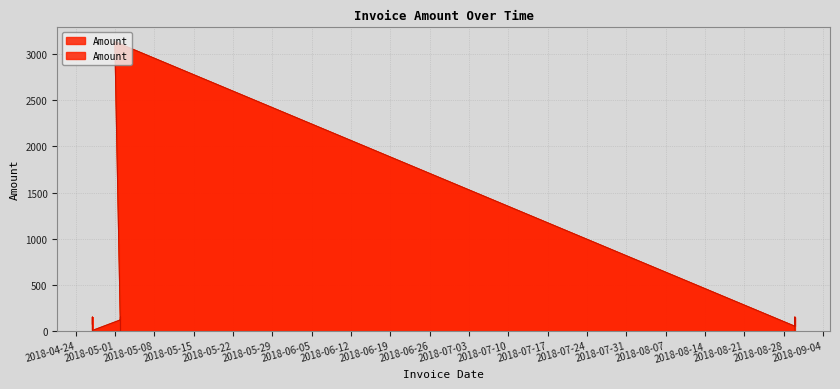

How many points are lower than both their immediate neighbors (excluding endpoints)?

3